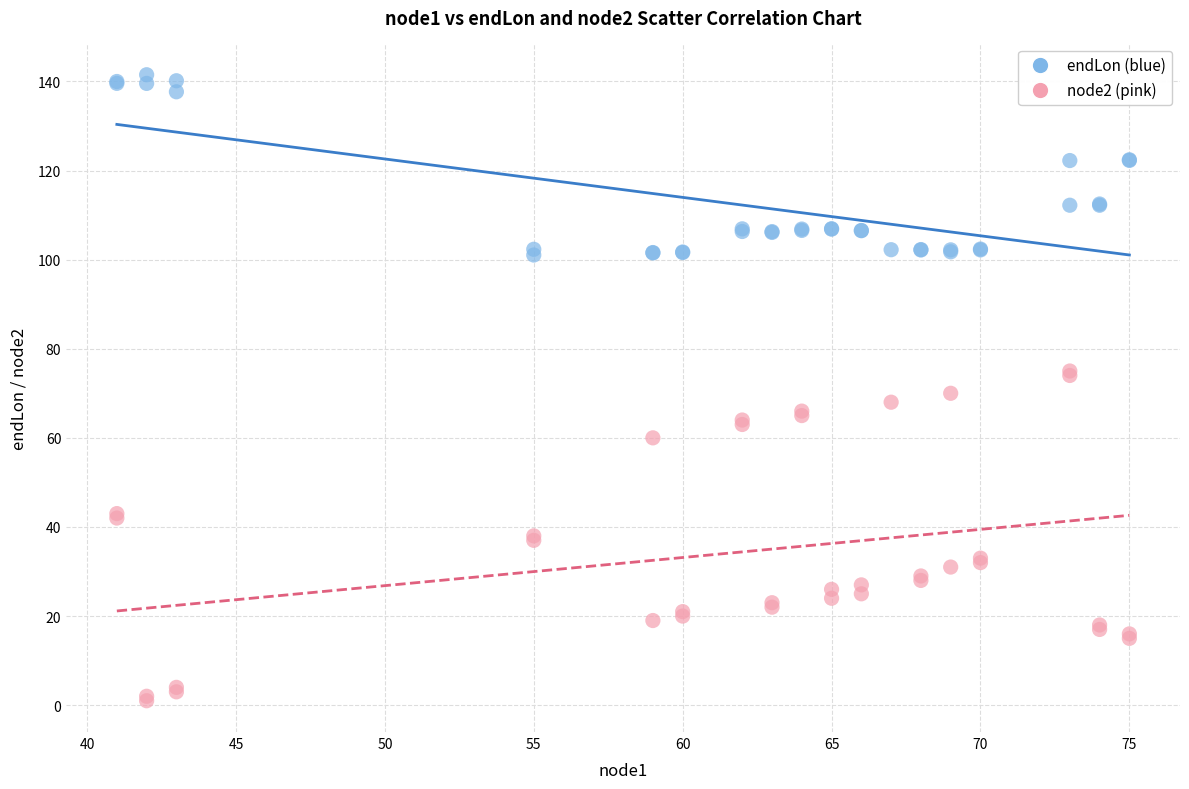

Which series reaches the minimum Y coordinate?

node2 (pink)